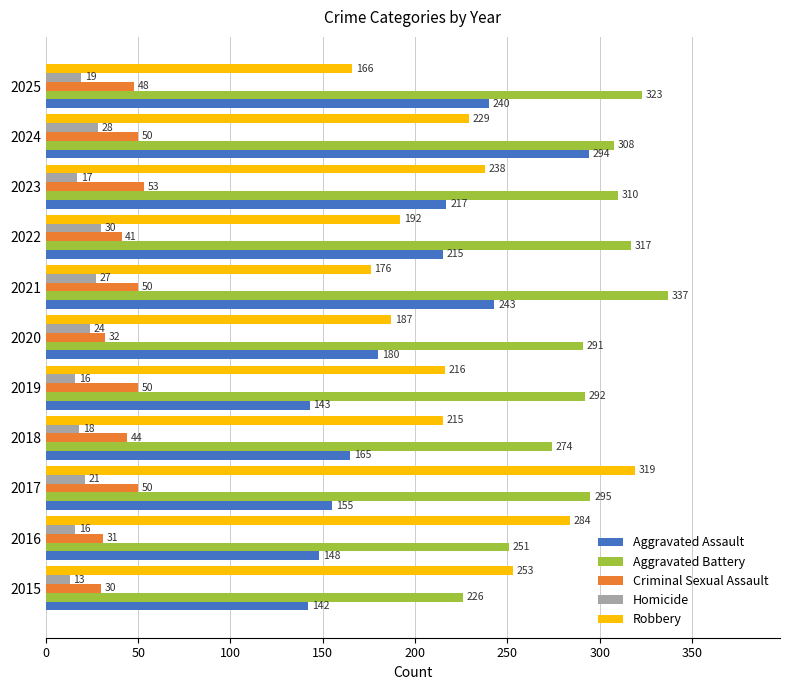

What is the difference between the maximum and minimum values in the Robbery series?

153